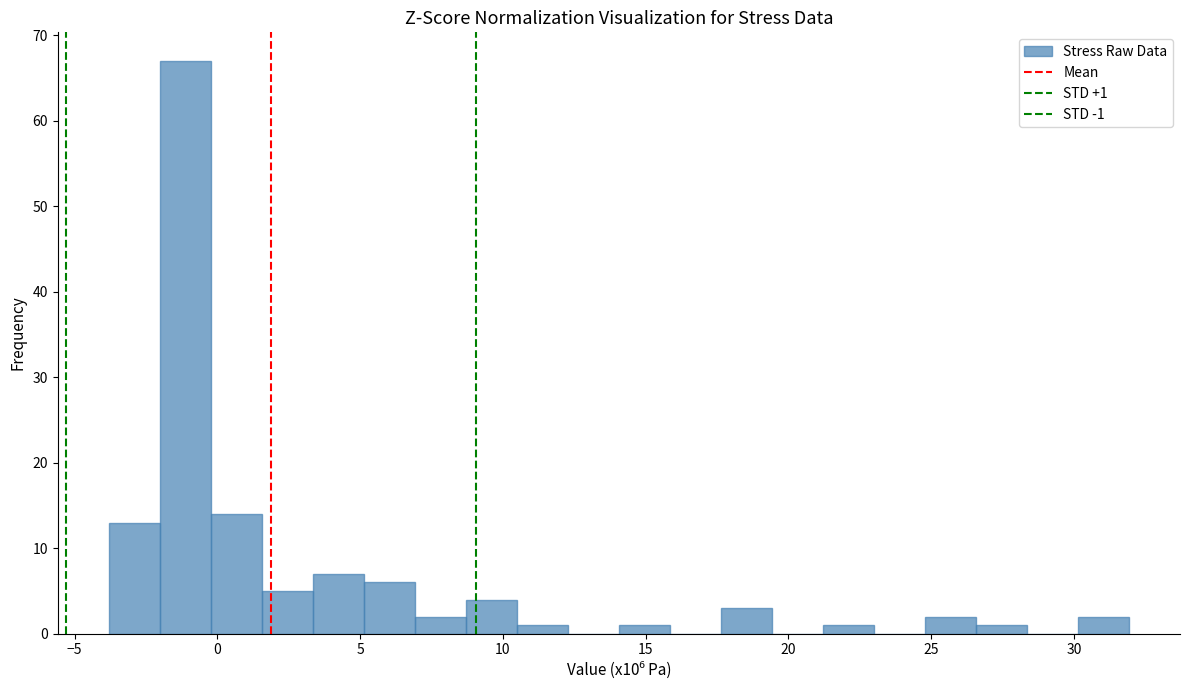

Read against the x-axis, roughly where is the centre of the tallest bar?

-1.0